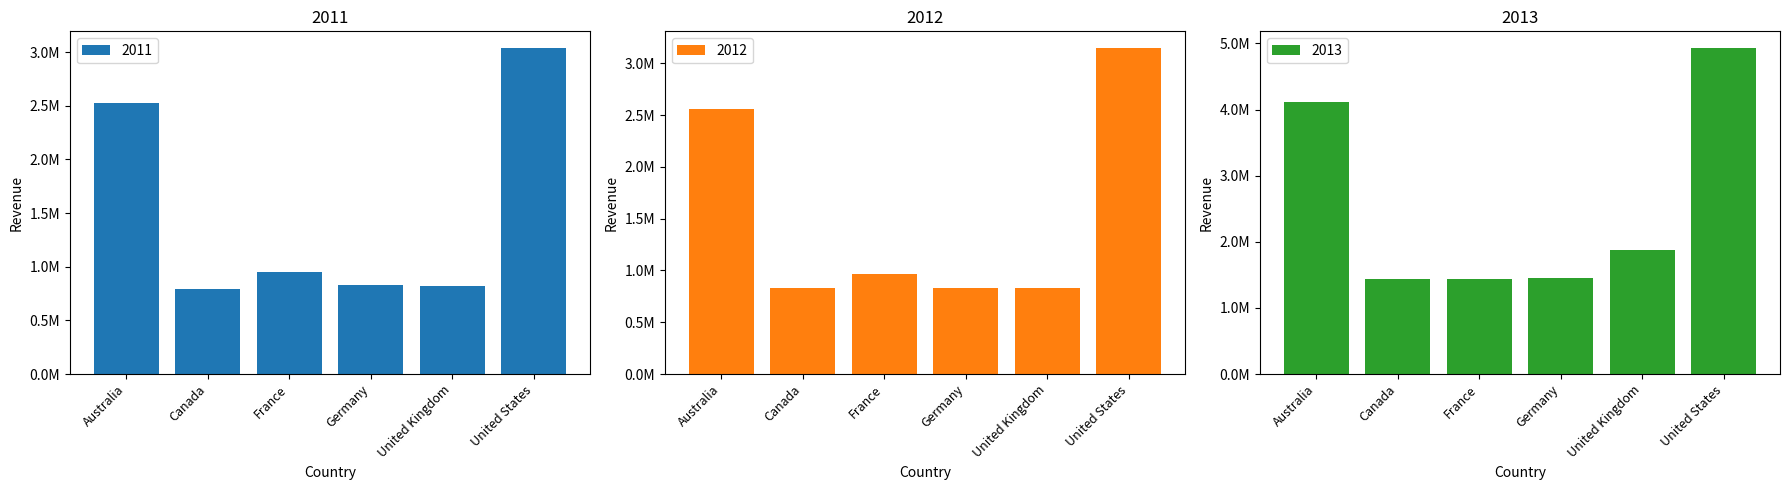

Reading right to left, extract all data points from this chart.

2011: 3041468	823481	833603	946624	789798	2529914
2012: 3150719	834885	835188	962153	835527	2557511
2013: 4935660	1868796	1452704	1431870	1443537	4107470